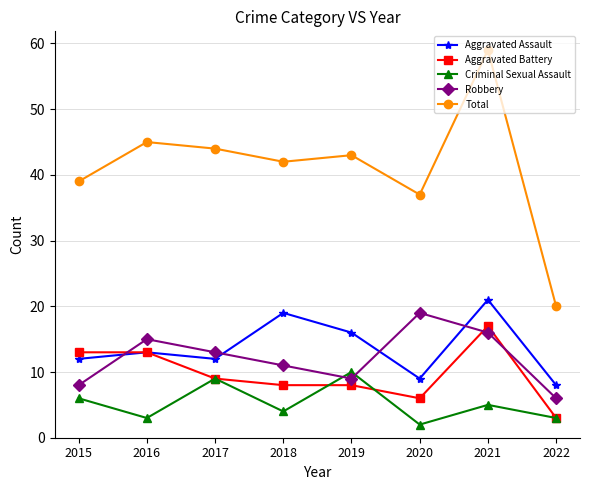

Reading right to left, what are all the values shown in this chart?

Aggravated Assault: 2022=8	2021=21	2020=9	2019=16	2018=19	2017=12	2016=13	2015=12
Aggravated Battery: 2022=3	2021=17	2020=6	2019=8	2018=8	2017=9	2016=13	2015=13
Criminal Sexual Assault: 2022=3	2021=5	2020=2	2019=10	2018=4	2017=9	2016=3	2015=6
Robbery: 2022=6	2021=16	2020=19	2019=9	2018=11	2017=13	2016=15	2015=8
Total: 2022=20	2021=59	2020=37	2019=43	2018=42	2017=44	2016=45	2015=39